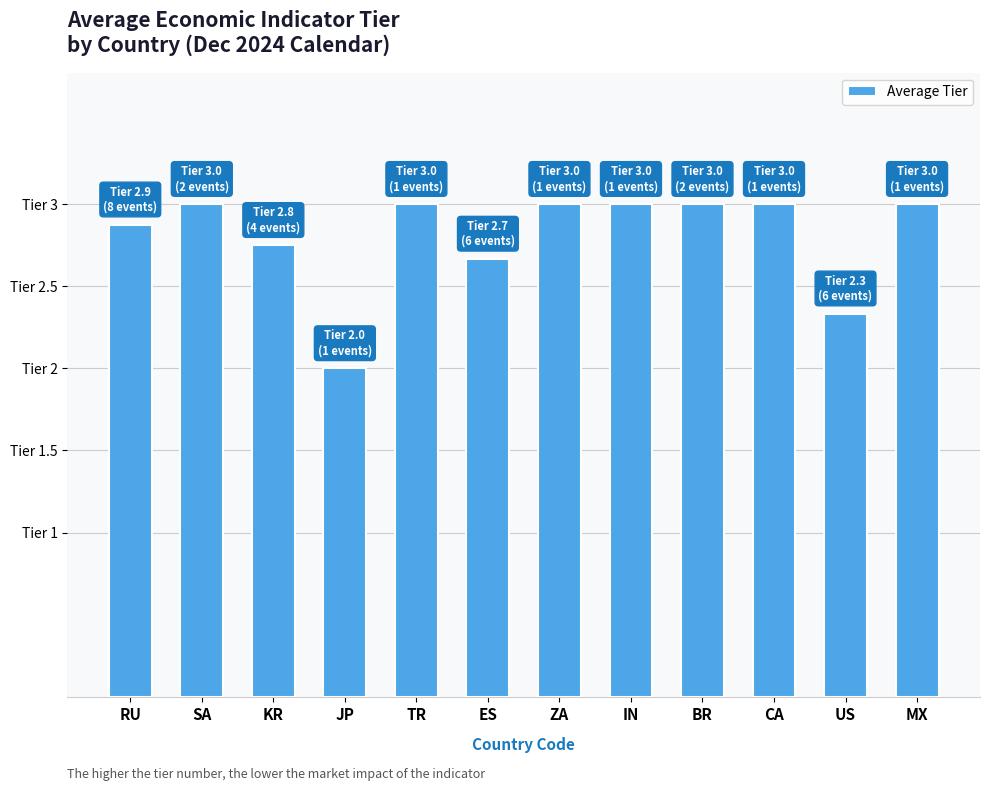

Reading right to left, extract all data points from this chart.

MX=3.0	US=2.3	CA=3.0	BR=3.0	IN=3.0	ZA=3.0	ES=2.7	TR=3.0	JP=2.0	KR=2.8	SA=3.0	RU=2.9